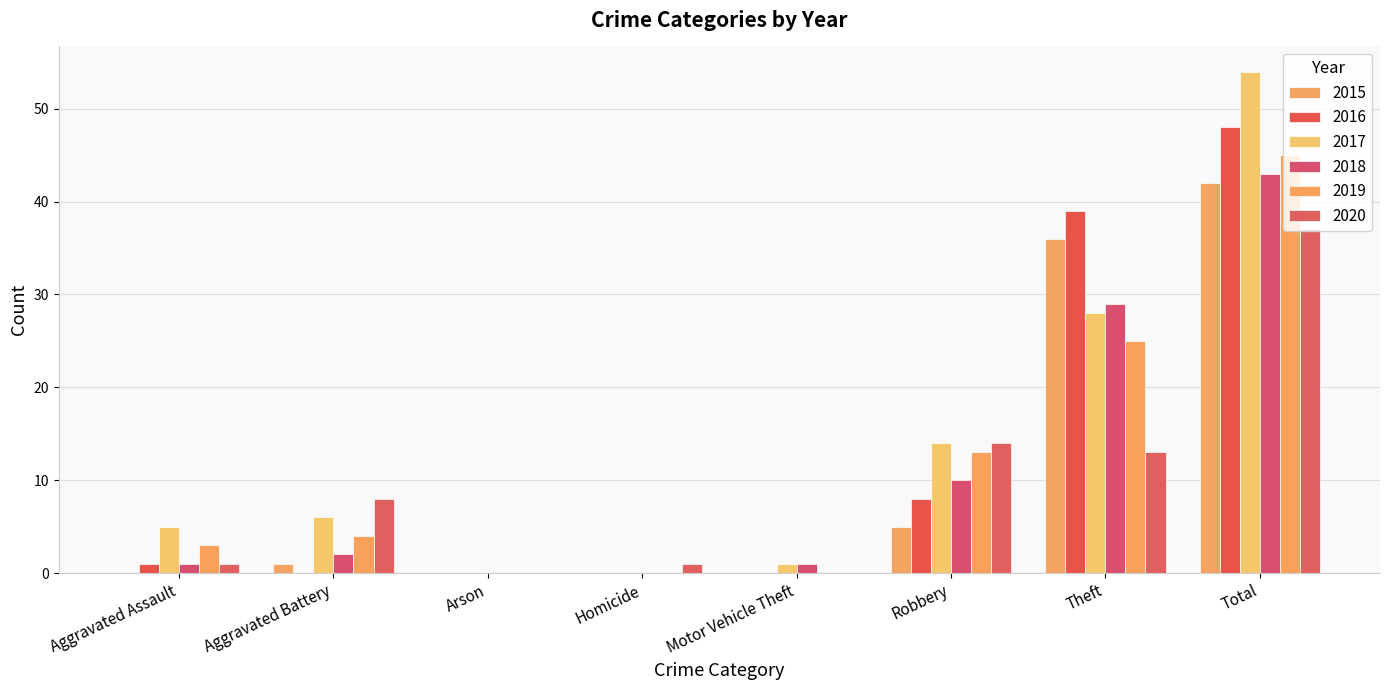

At which label does 2020 first exceed 8?

Robbery